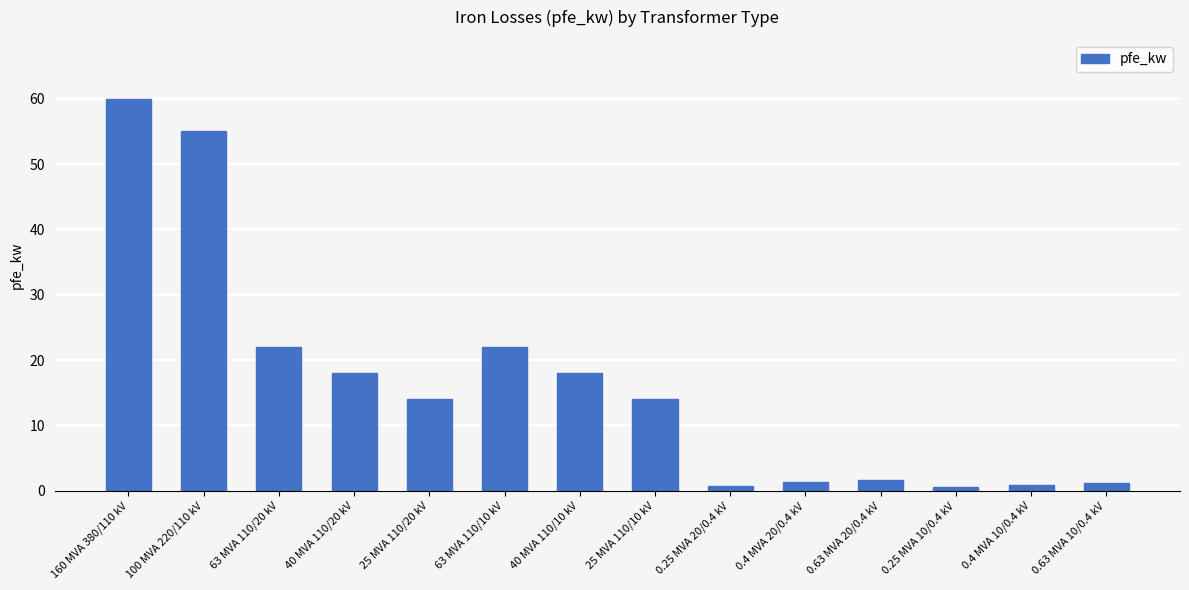

The value at 25 MVA 110/10 kV is 14.0. True or false?

True